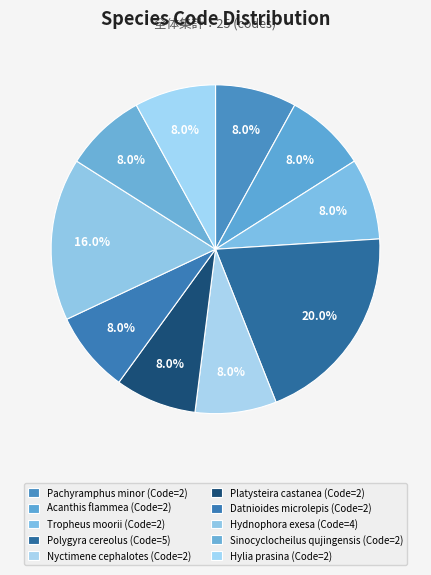

How many slices are in this pie chart?

10